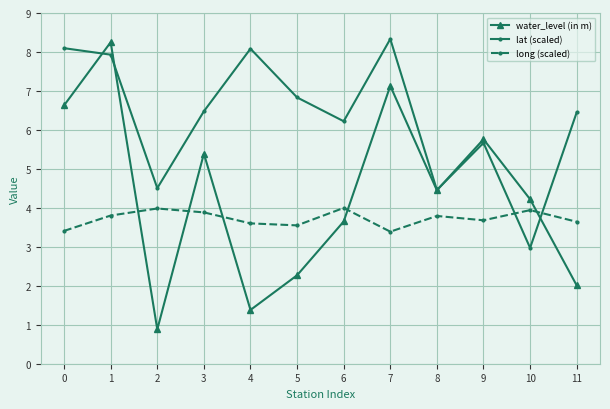

What is the spread (max minus min) of values at 1?

4.4